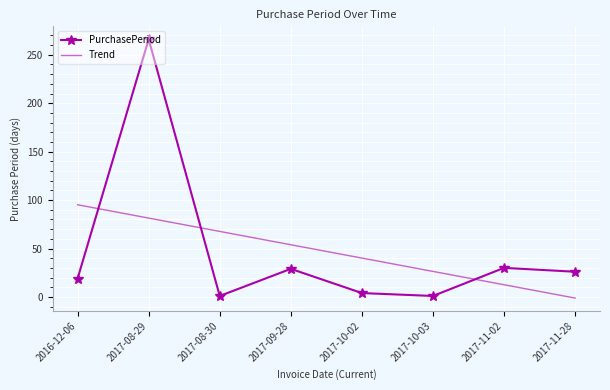

Is the value of PurchasePeriod at 2016-12-06 greater than the value of Trend at 2017-10-02?

No